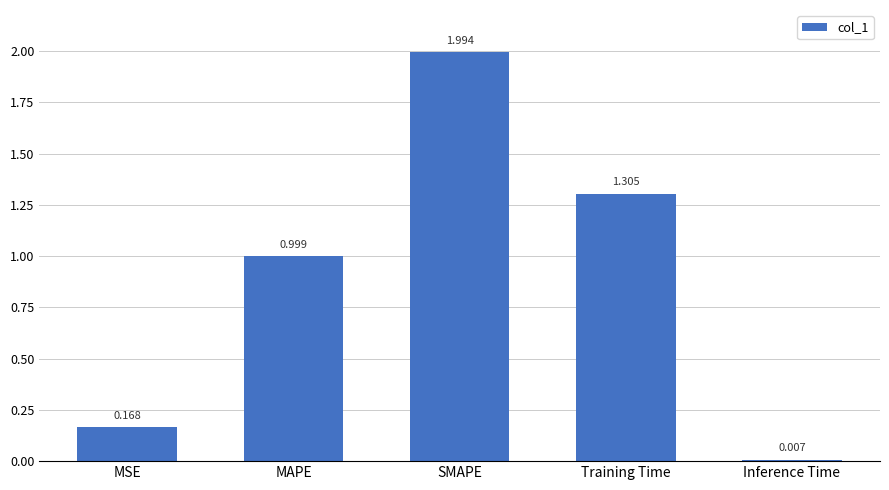

Rank the categories by value from highest to lowest.

SMAPE, Training Time, MAPE, MSE, Inference Time